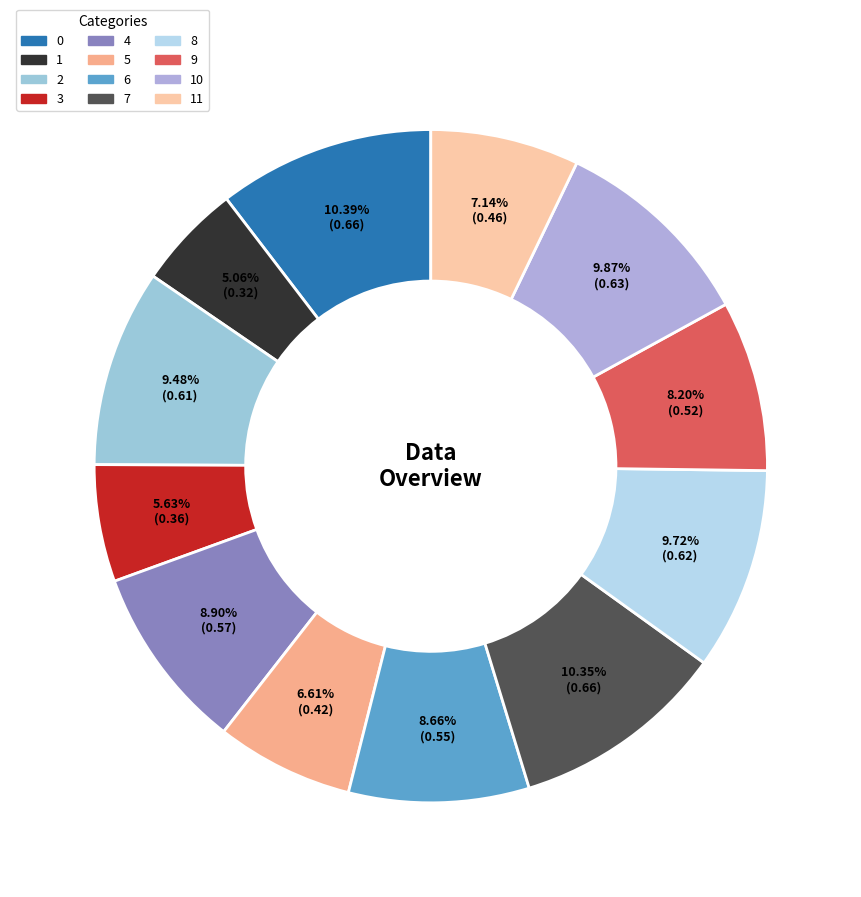

To the nearest percent, what percentage of the pie is 3?

6%